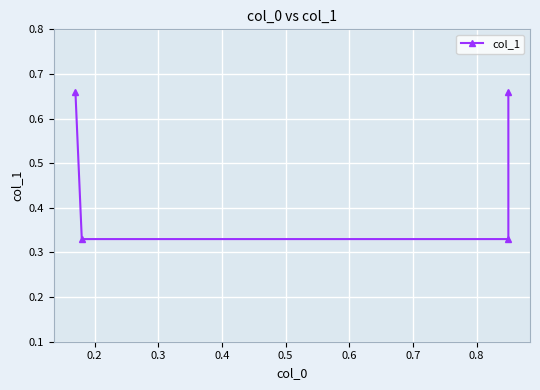

What is the difference between the maximum and minimum values?

0.3